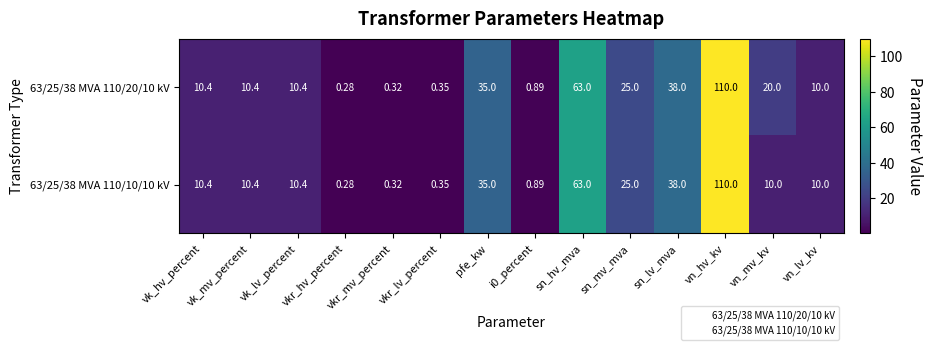

At which category is the sum across all series the highest?

vn_hv_kv